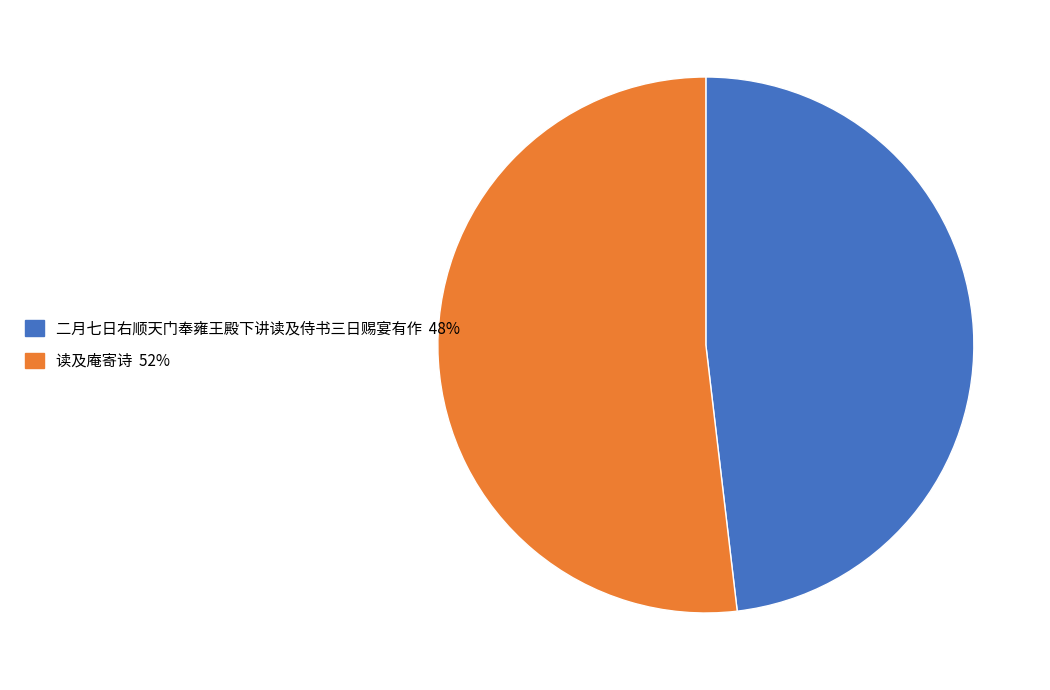

True or false: 读及庵寄诗 accounts for 66% of the total.

False